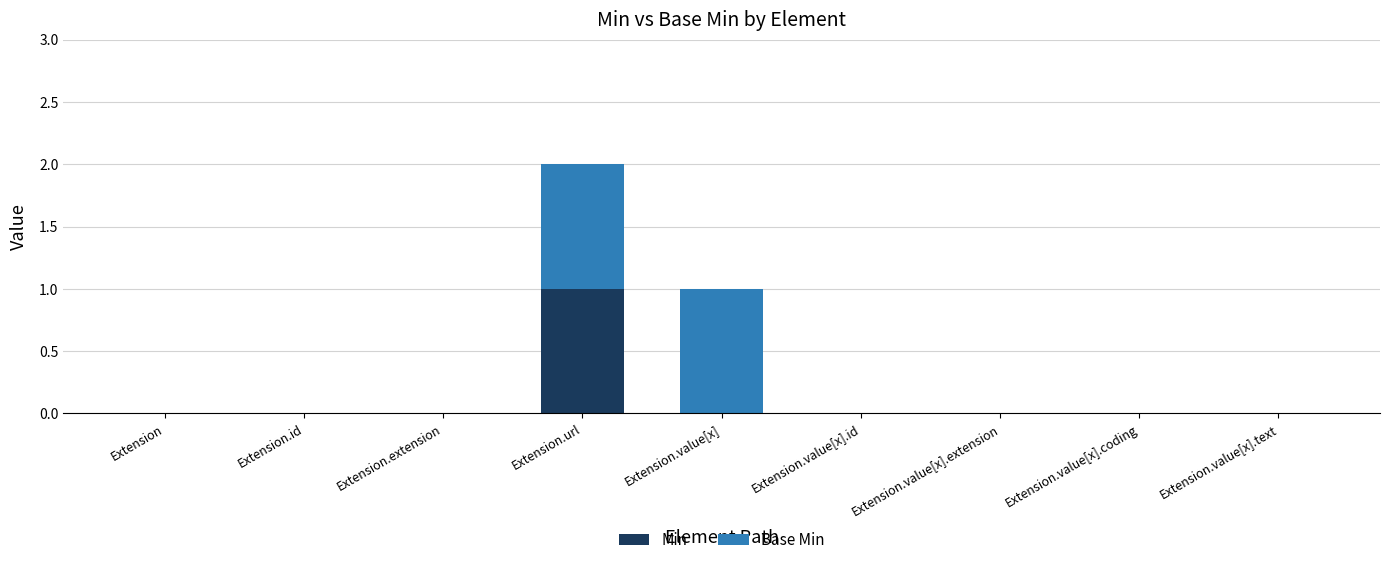

Reading left to right, transcribe the values for Min.

Extension=0	Extension.id=0	Extension.extension=0	Extension.url=1	Extension.value[x]=0	Extension.value[x].id=0	Extension.value[x].extension=0	Extension.value[x].coding=0	Extension.value[x].text=0